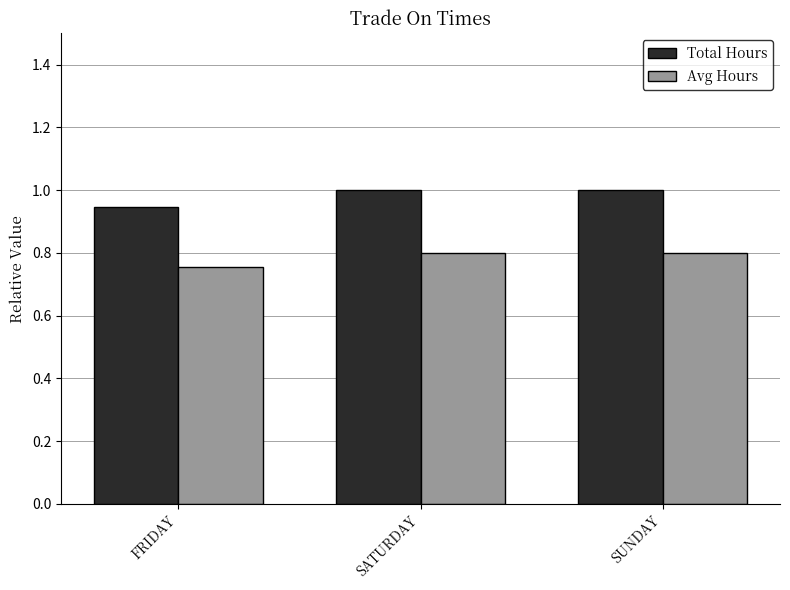

Rank the series by their average value, from highest to lowest.

Total Hours, Avg Hours